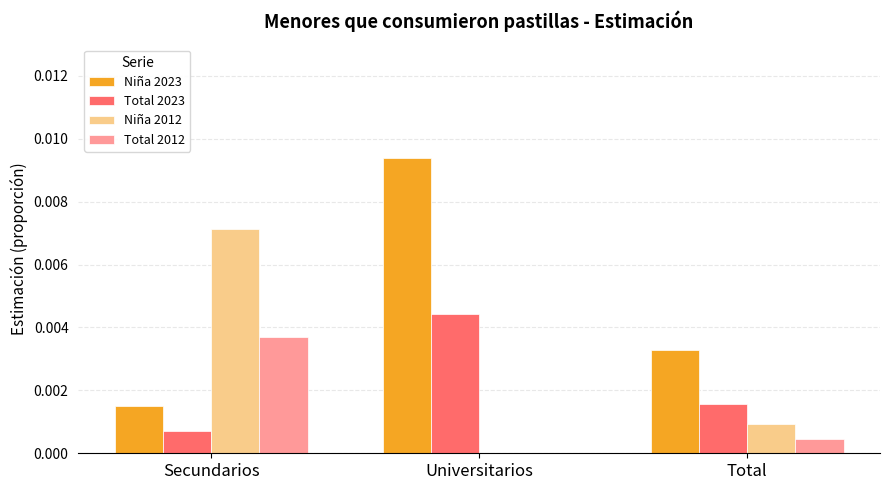

Is the value of Niña 2023 at Universitarios greater than the value of Niña 2012 at Universitarios?

Yes